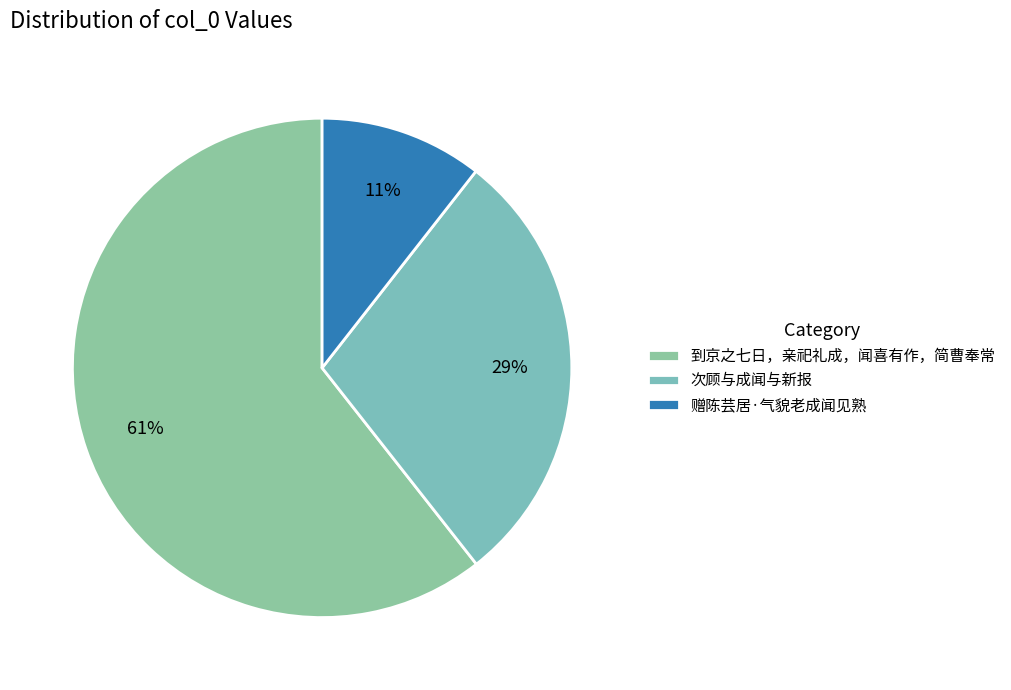

What is the smallest slice in the pie chart?

赠陈芸居·气貌老成闻见熟